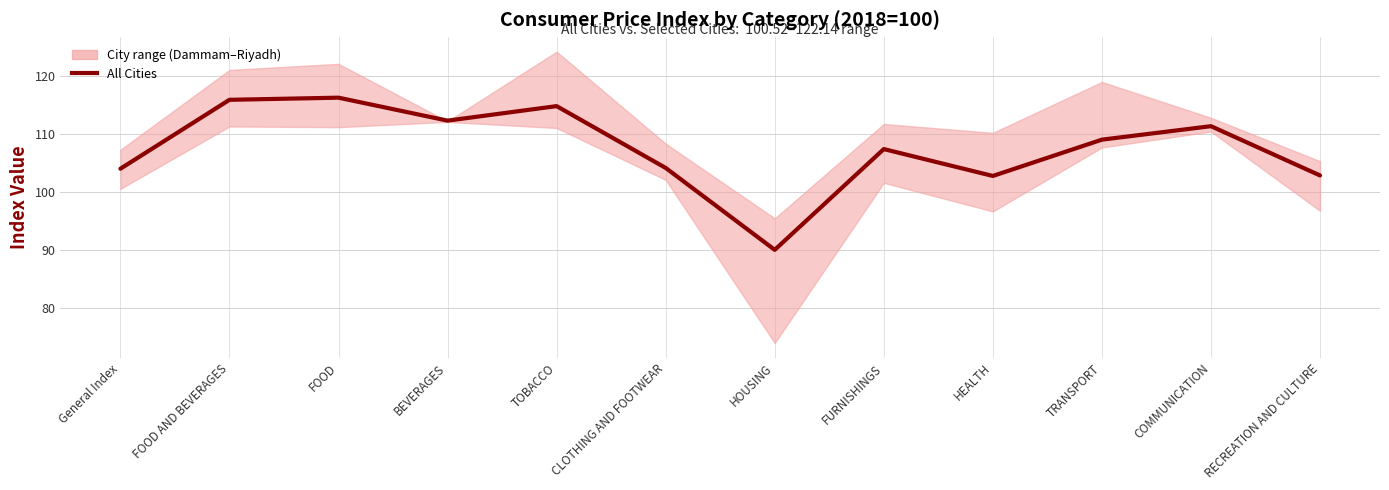

At which label is the value closest to 103?

RECREATION AND CULTURE